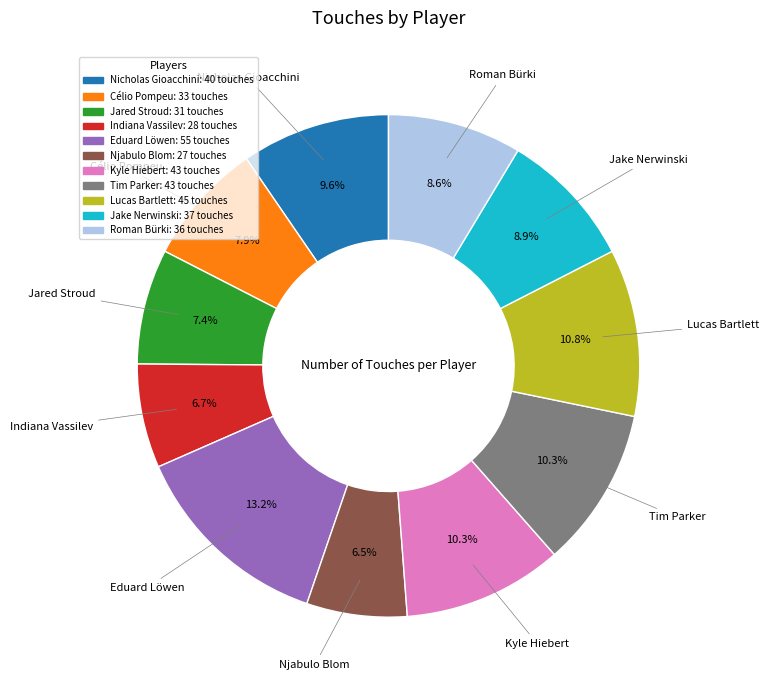

Count the number of slices in the pie.

11